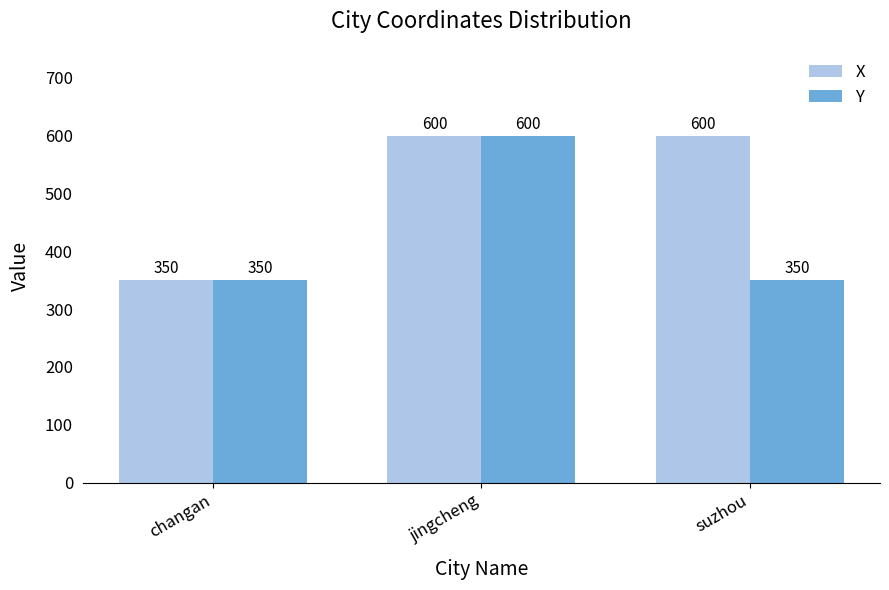

Reading left to right, transcribe all the data shown in this chart.

X: 350	600	600
Y: 350	600	350